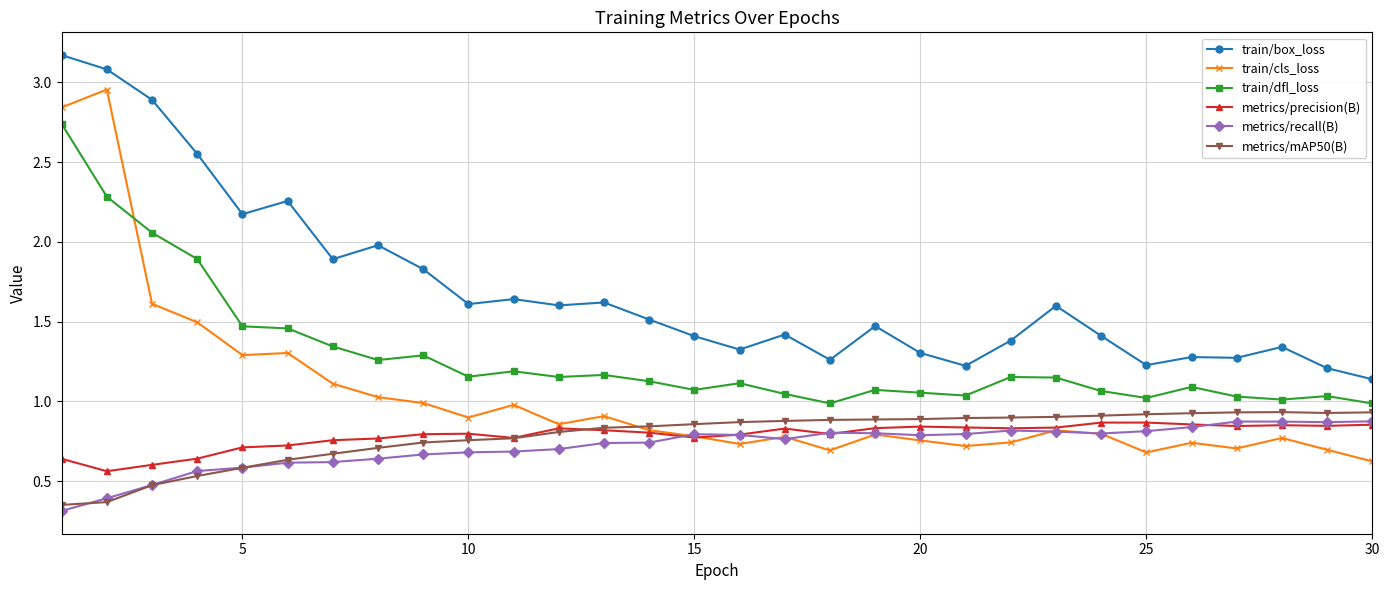

True or false: train/box_loss has more than 1 points higher than both neighbors.

True